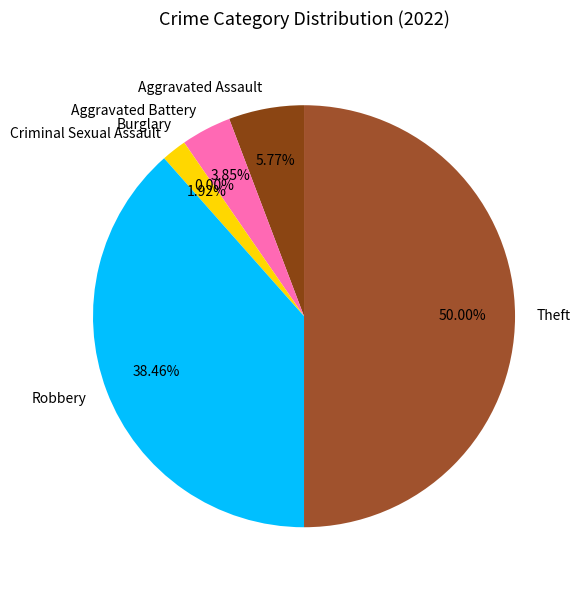

How many segments does this pie chart have?

6